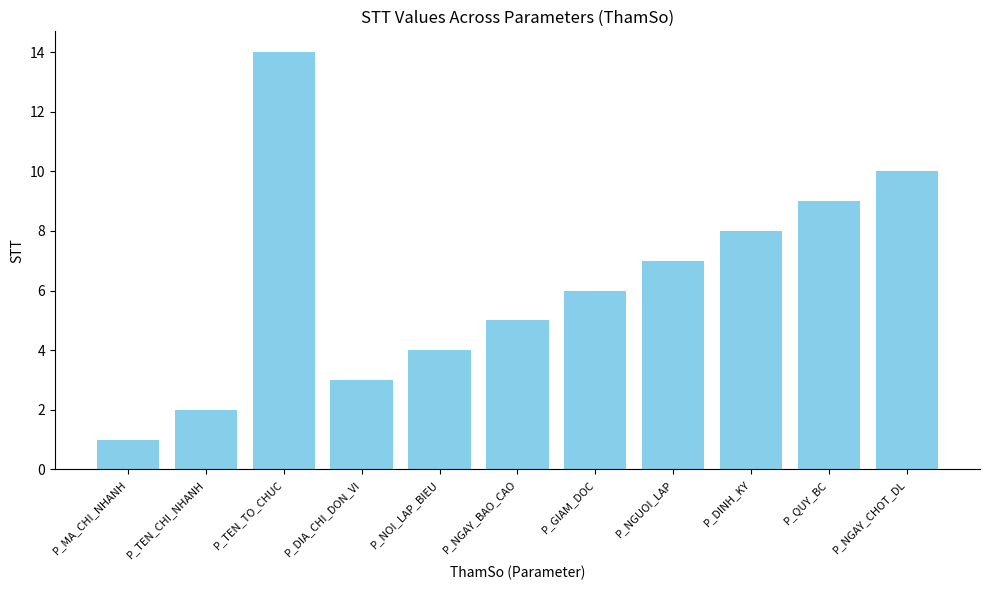

What is the change in value from P_MA_CHI_NHANH to P_DIA_CHI_DON_VI?

+2